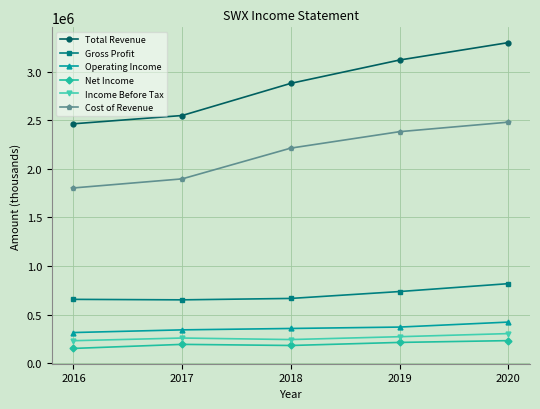

What is the value of the Net Income point at the 1st from the left?

152000